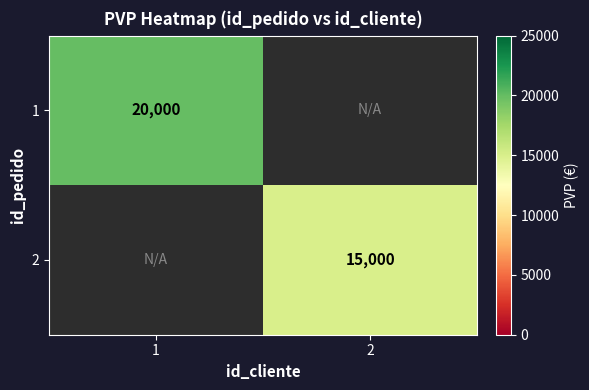

The 1 series shows 20000 at 1. True or false?

True